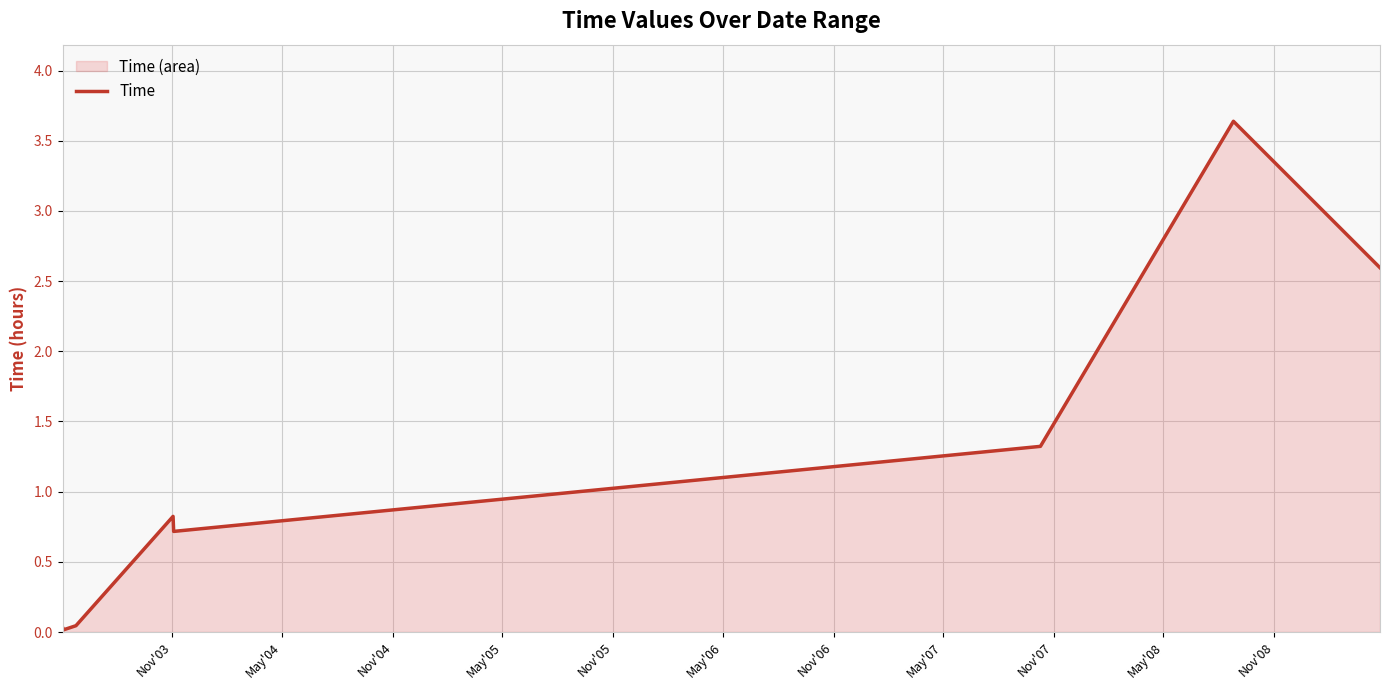

How many lines are shown in the chart?

1